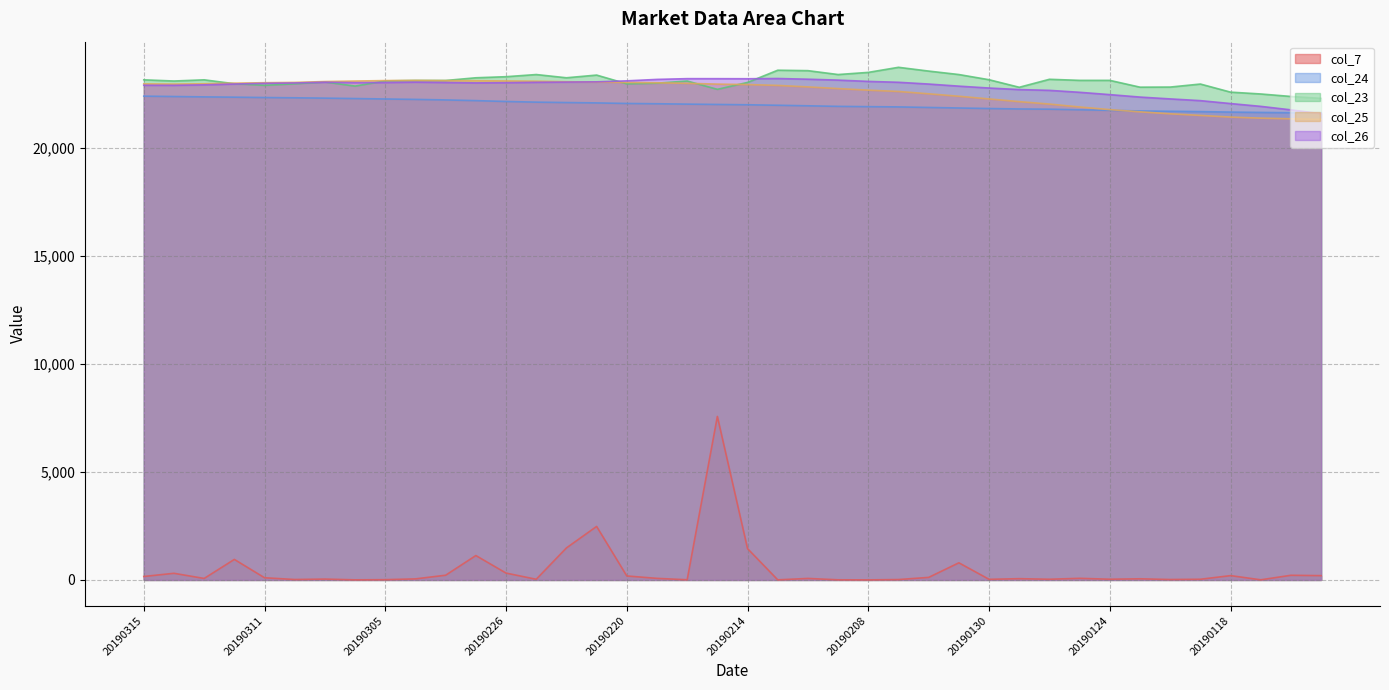

Which label corresponds to the smallest value in the chart?

20190208